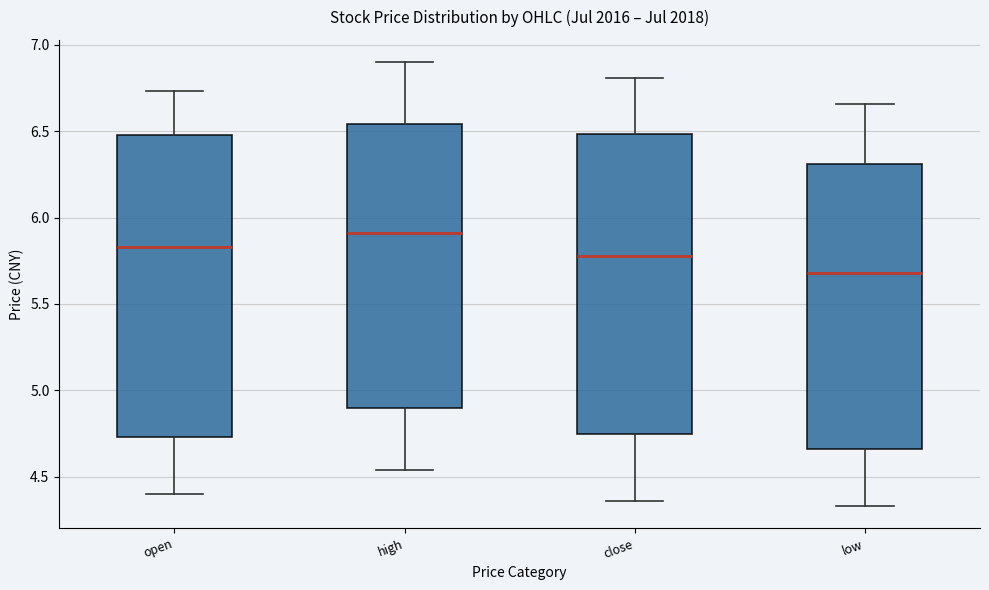

Reading left to right, read every box against the y-axis: the position of its median line, the range the box covers, and the ends of its whiskers. The values are not printed on the chart, so give them approximately, as read against the axis.

open: median 5.85, box 4.75 to 6.50, whiskers 4.40 to 6.75
high: median 5.90, box 4.90 to 6.55, whiskers 4.55 to 6.90
close: median 5.80, box 4.75 to 6.50, whiskers 4.35 to 6.80
low: median 5.70, box 4.65 to 6.30, whiskers 4.35 to 6.65